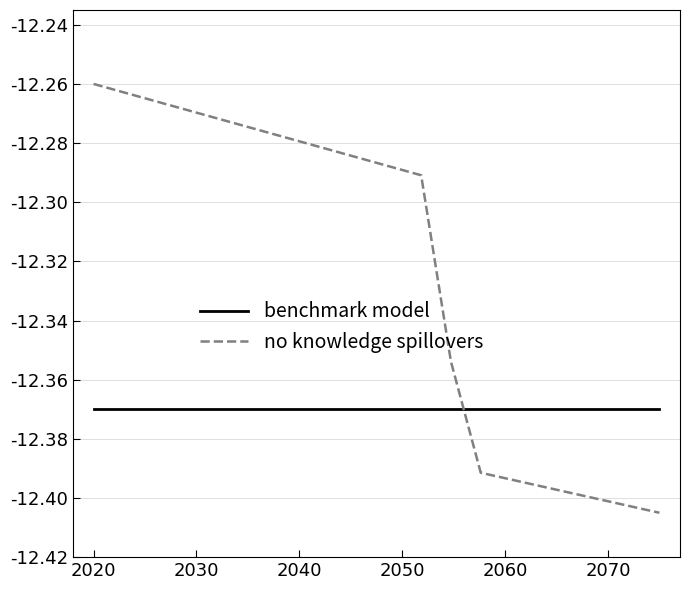

Which series has the largest total across all categories?

no knowledge spillovers